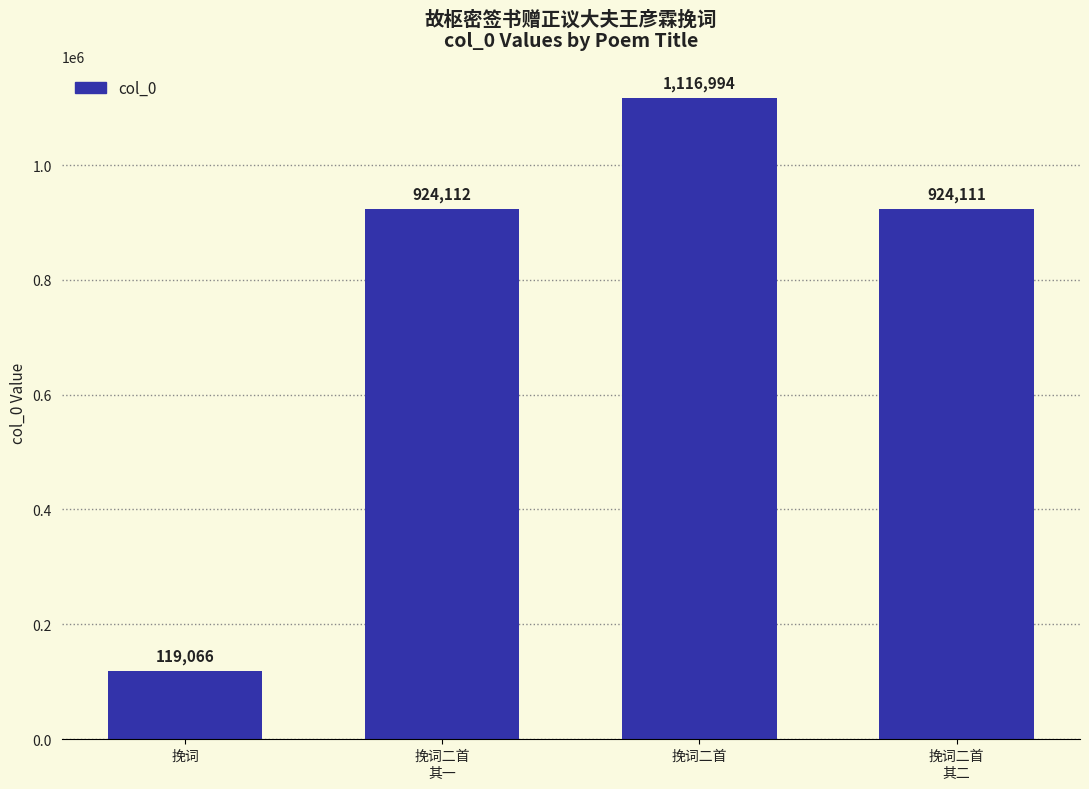

How many bars are there in total?

4